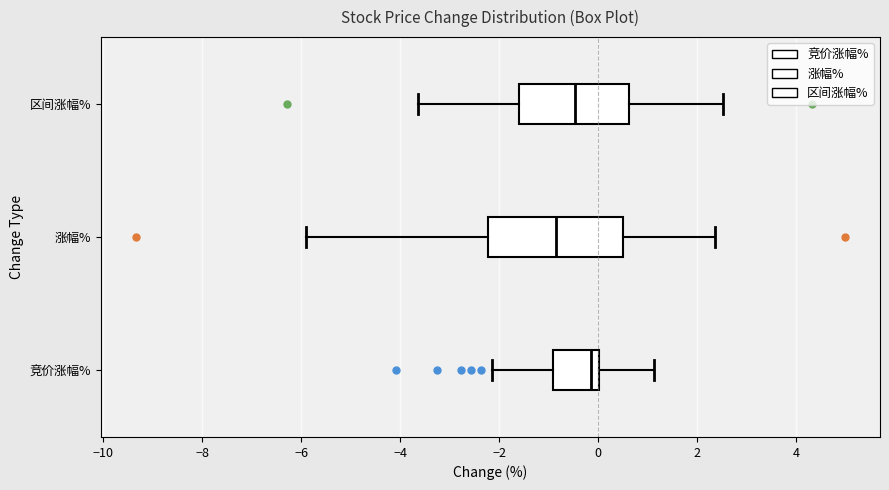

Reading bottom to top, read every box against the x-axis: the position of its median line, the range the box covers, and the ends of its whiskers. The values are not printed on the chart, so give them approximately, as read against the axis.

竞价涨幅%: median -0.2, box -1.0 to 0.0, whiskers -2.2 to 1.2
涨幅%: median -0.8, box -2.2 to 0.4, whiskers -5.8 to 2.4
区间涨幅%: median -0.4, box -1.6 to 0.6, whiskers -3.6 to 2.6